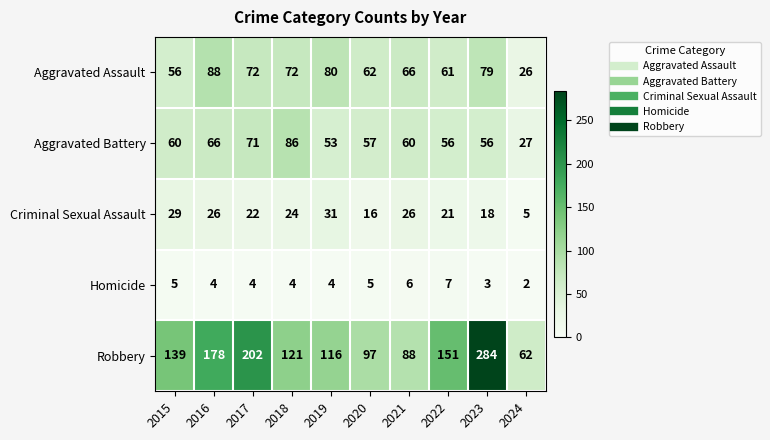

How many categories are shown in the chart?

10